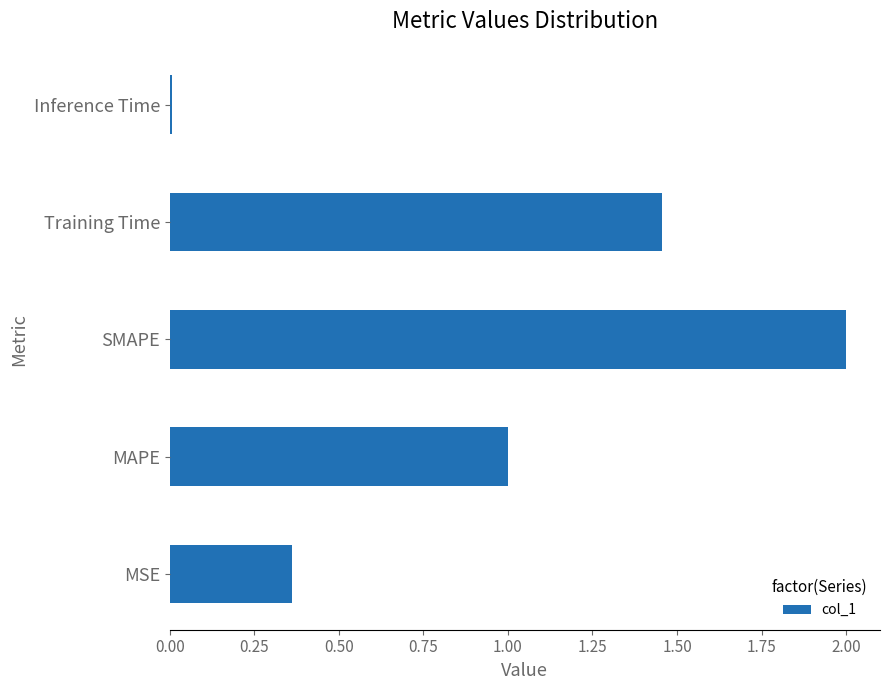

The chart shows a value of 1.3 at SMAPE. True or false?

False